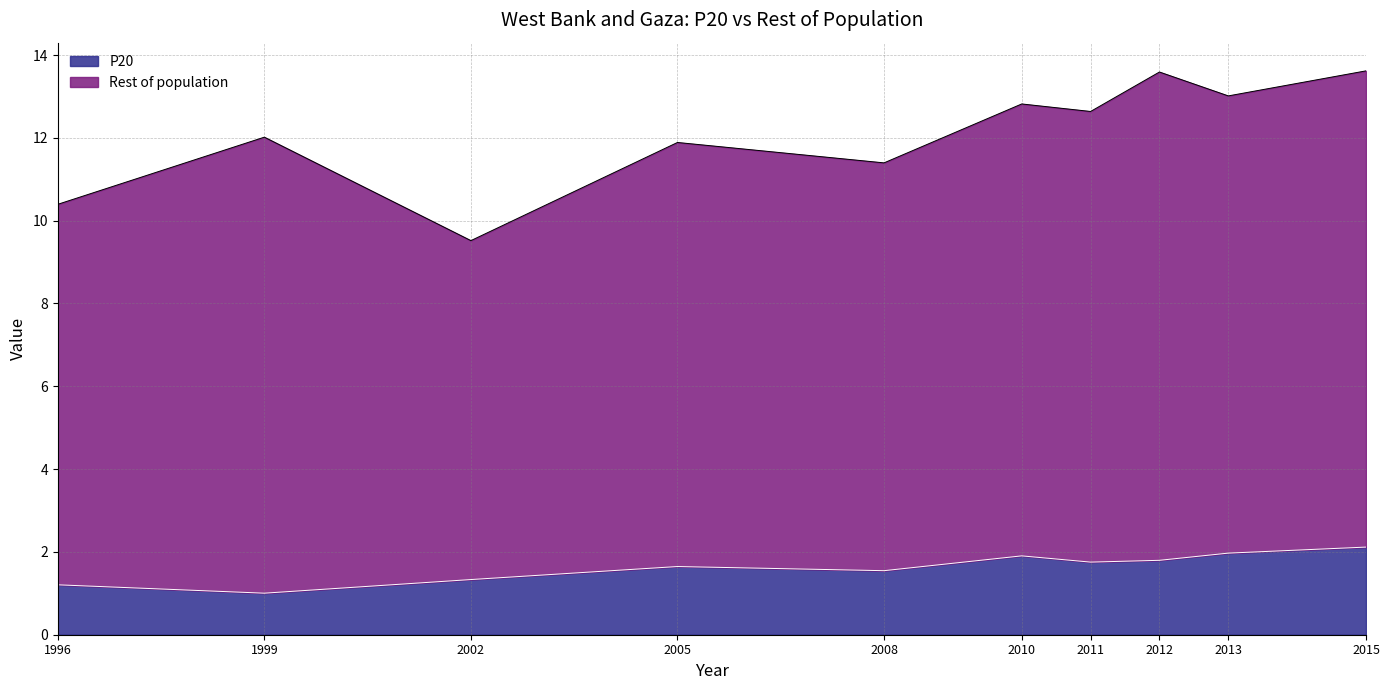

What is the sum of the values at 2011 and 2010?

3.7